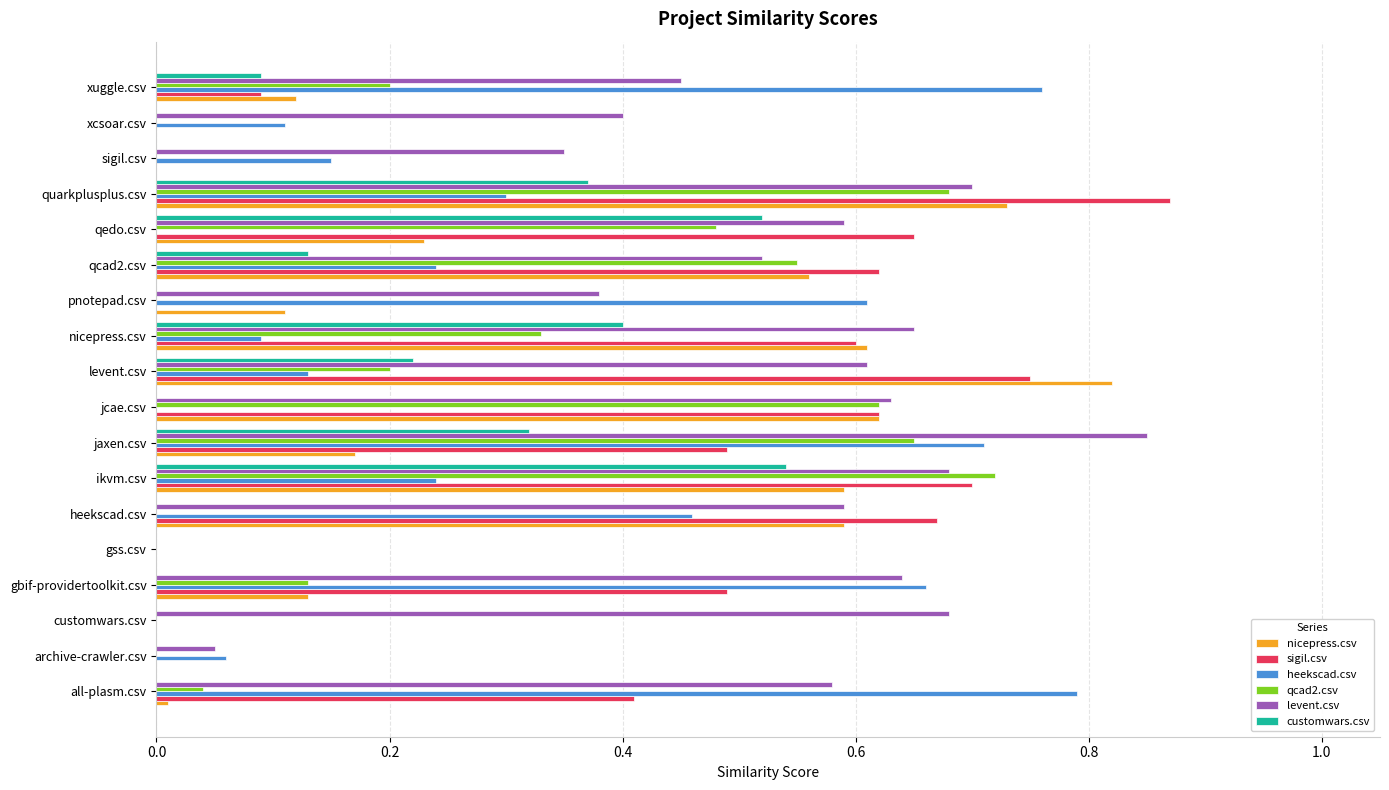

The value of levent.csv at archive-crawler.csv is 0.0. True or false?

False